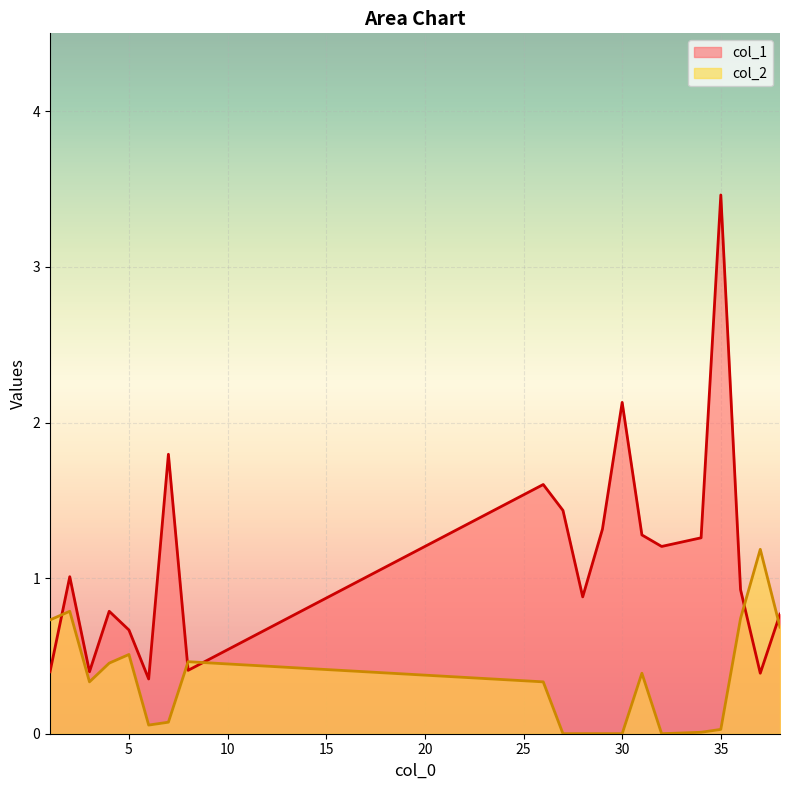

Reading left to right, list all the values displayed in this chart.

col_1: 0.4	1.0	0.4	0.8	0.7	0.4	1.8	0.4	1.6	1.4	0.9	1.3	2.1	1.3	1.2	1.3	3.5	0.9	0.4	0.8
col_2: 0.7	0.8	0.3	0.5	0.5	0.1	0.1	0.5	0.3	0.0	0.0	0.0	0.0	0.4	0.0	0.0	0.0	0.7	1.2	0.7